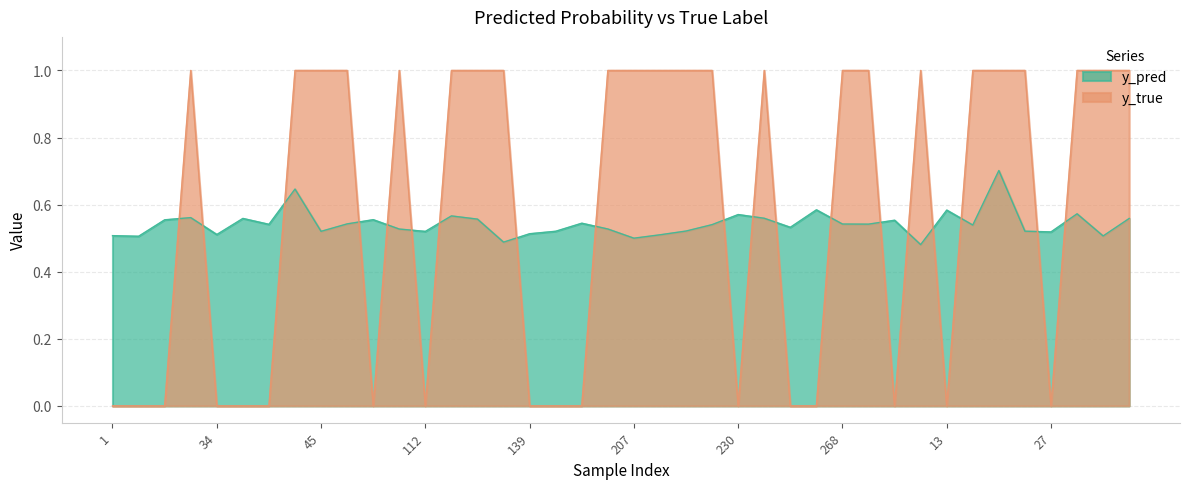

Read the y_true value at 26.

1.0